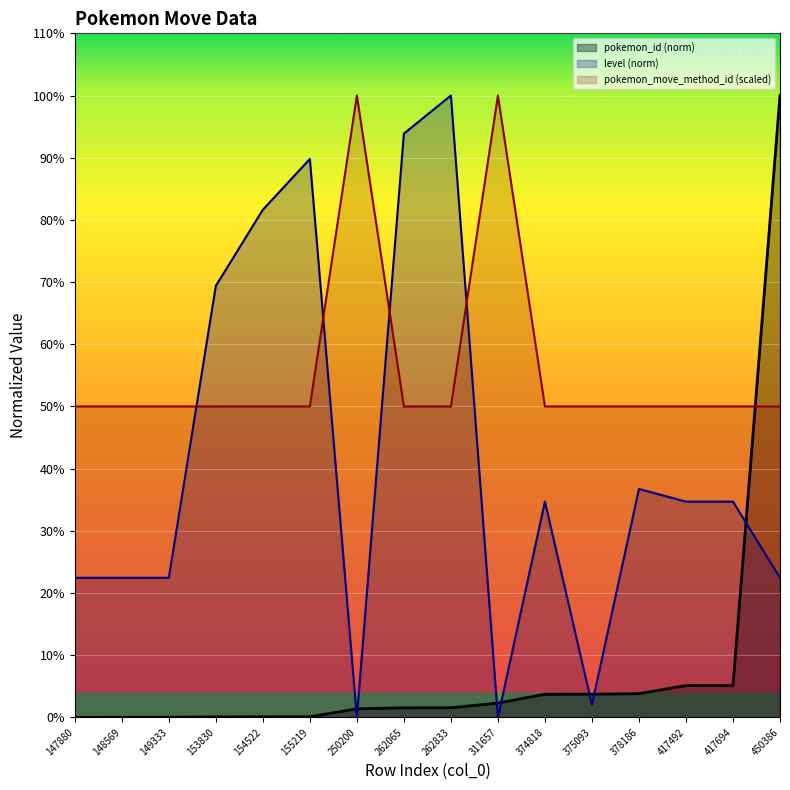

At which label is level closest to 50?

378186